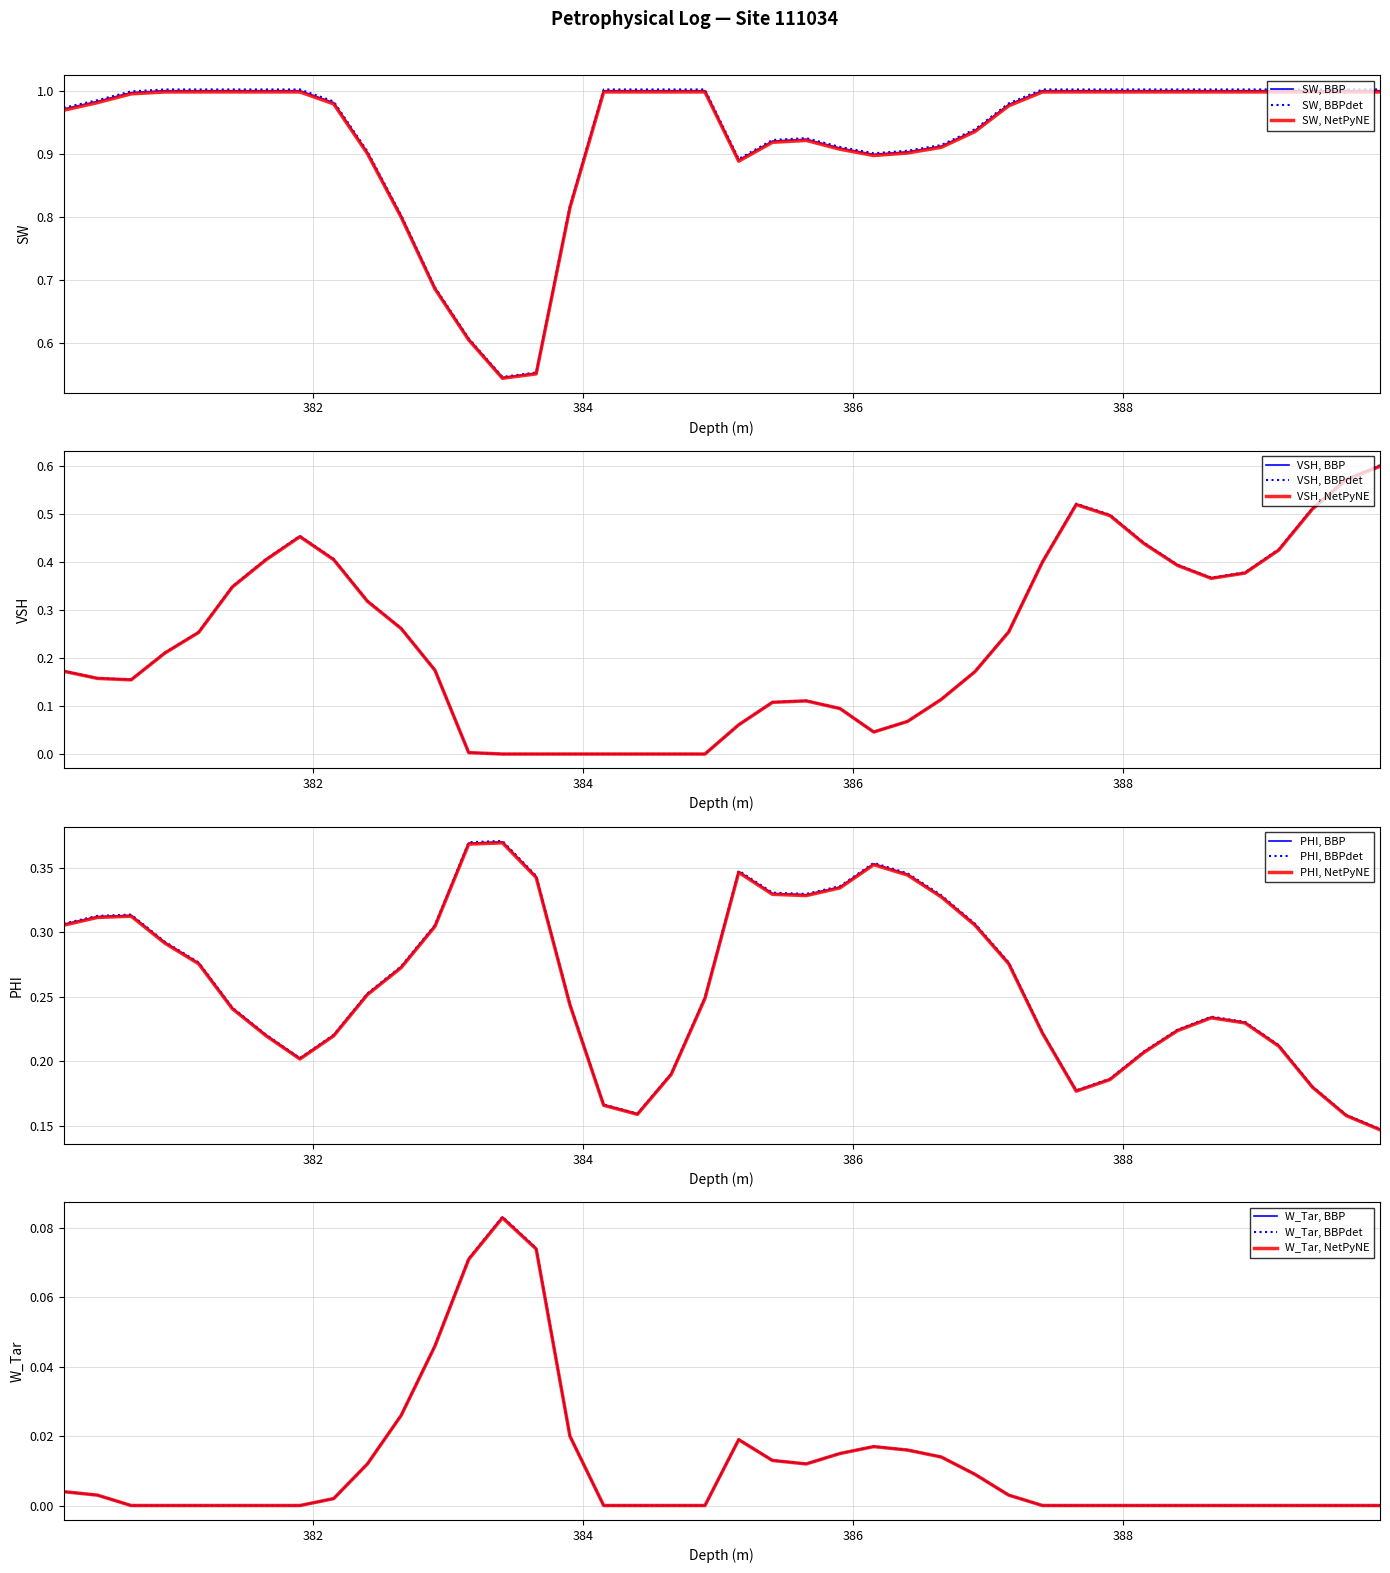

Which series changed the most between 385.65 and 388.4?

VSH